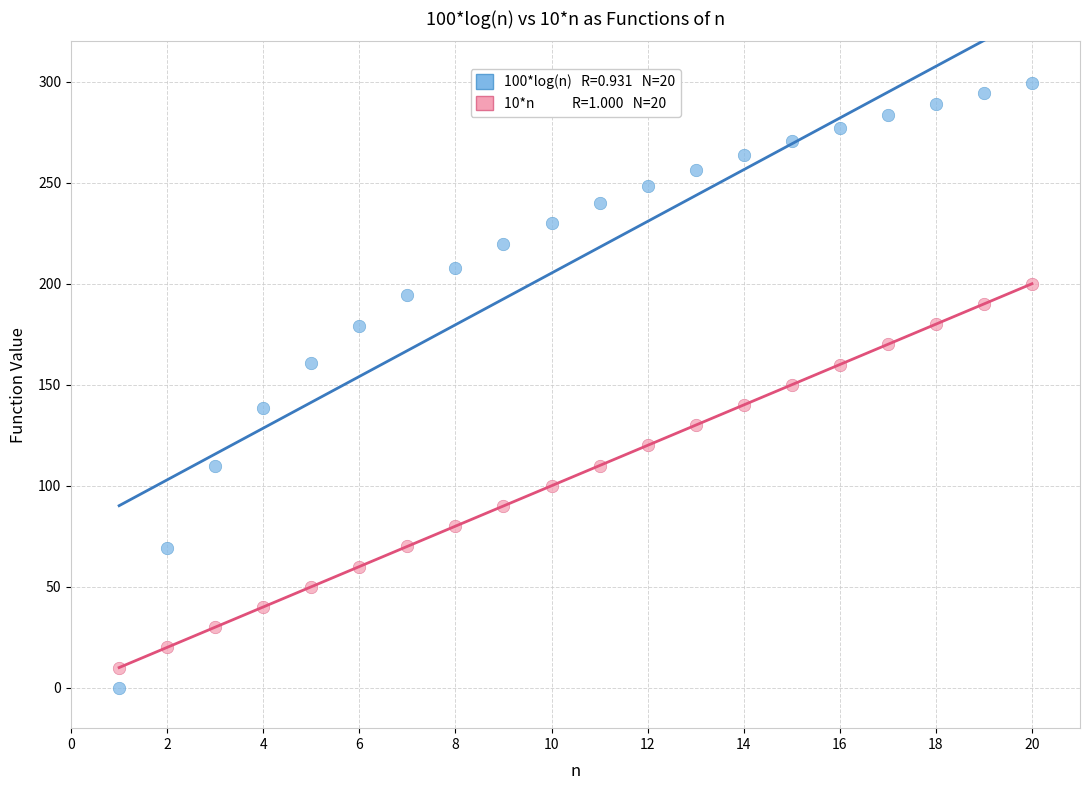

Across all data points, what is the range of Y values (max minus min)?

299.6